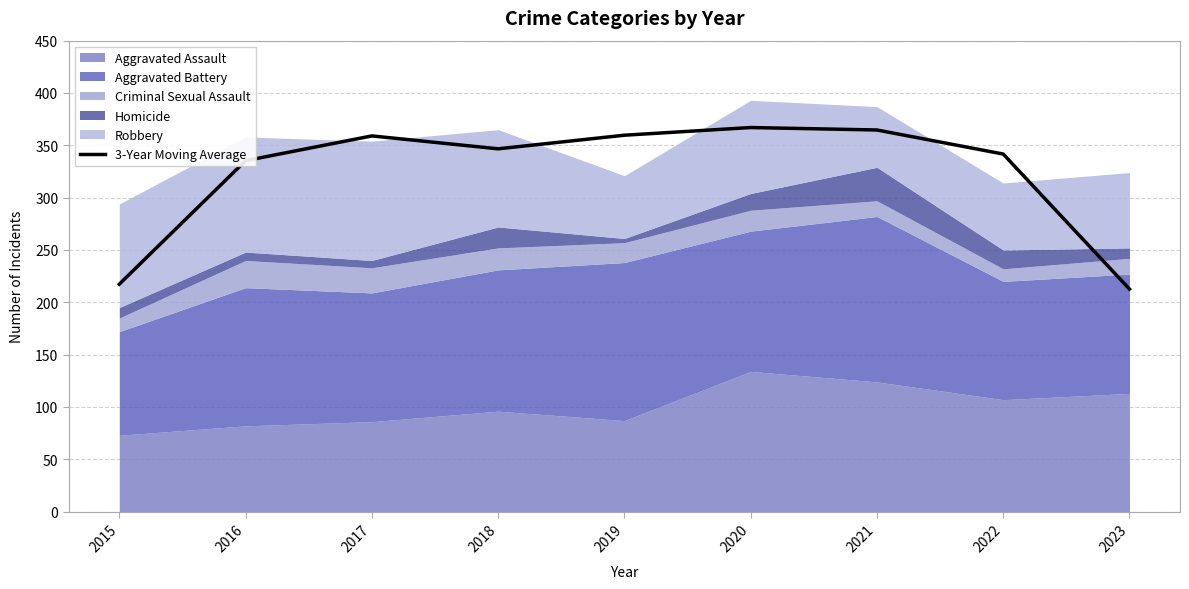

Reading right to left, what are all the values shown in this chart?

212.7	341.7	364.7	367.0	359.7	346.7	359.0	335.3	217.3